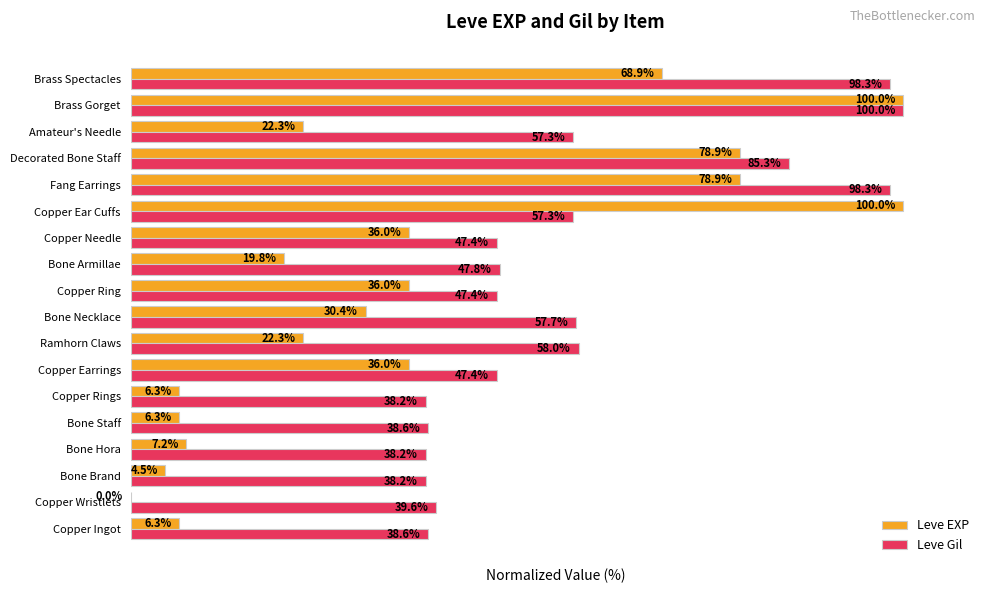

Which series has the largest total across all categories?

Leve Gil